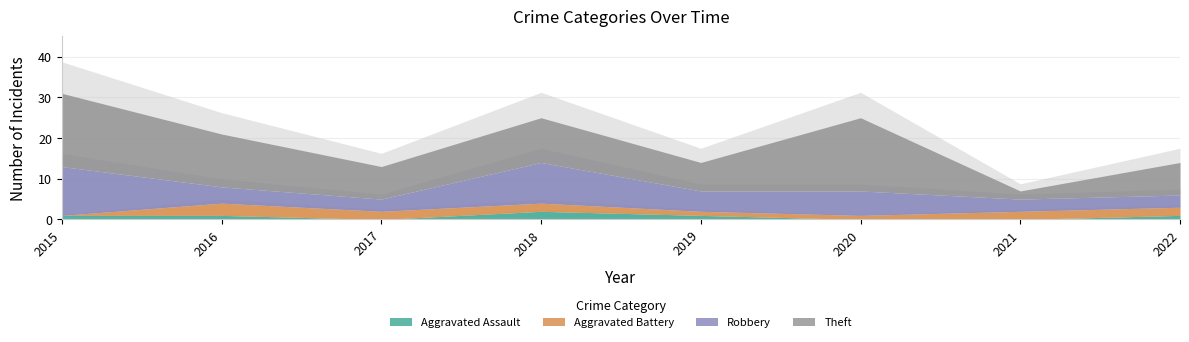

What is the total value across all series at 2022?

14